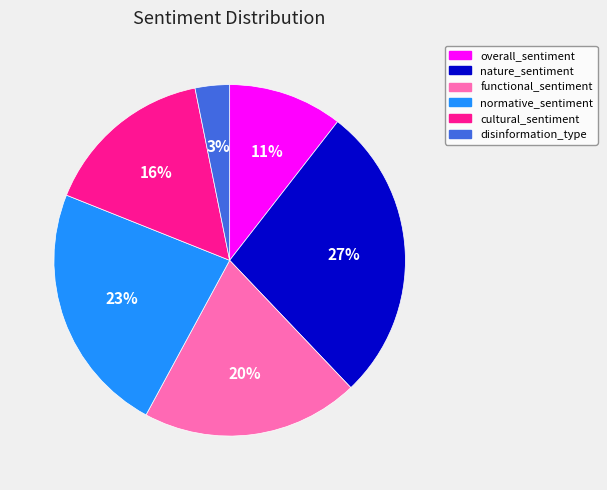

How many segments does this pie chart have?

6